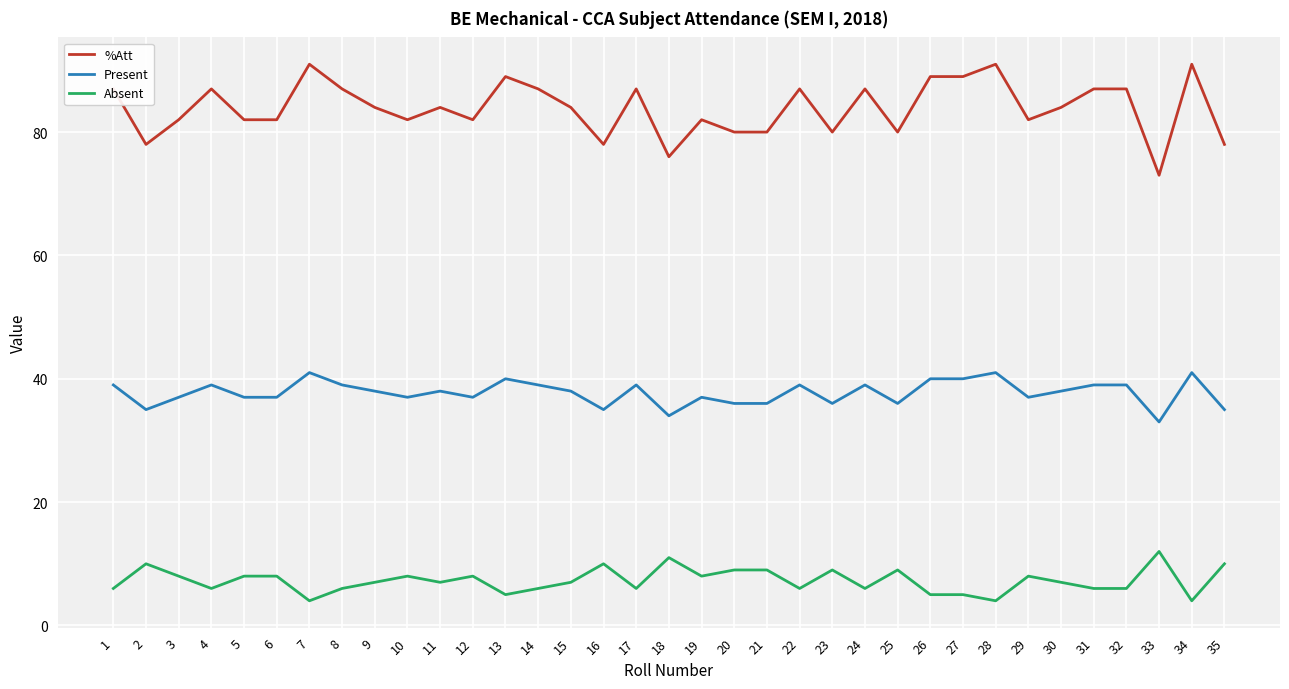

What is the difference between the highest and lowest values at 16?

68